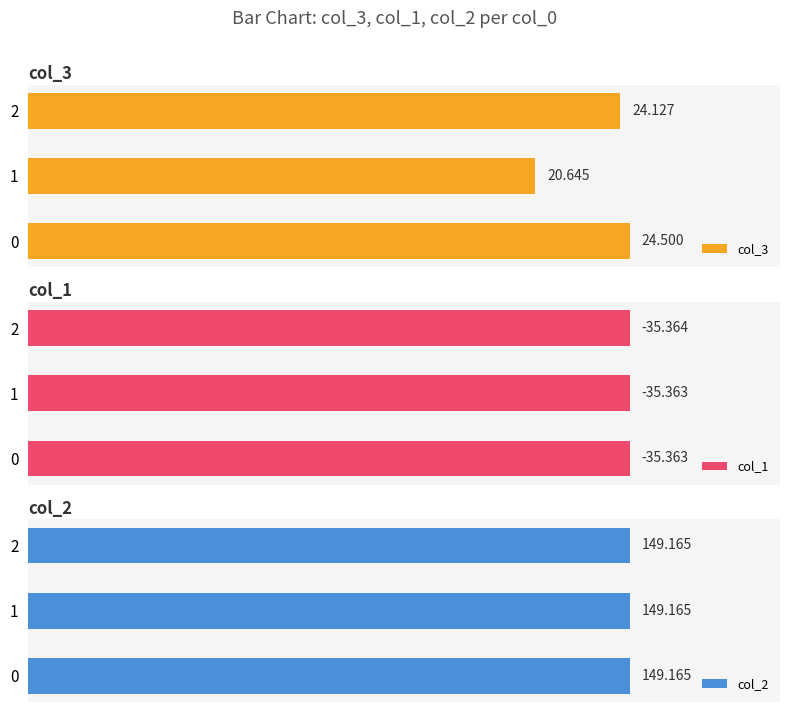

What is the minimum value shown in the chart?

20.6